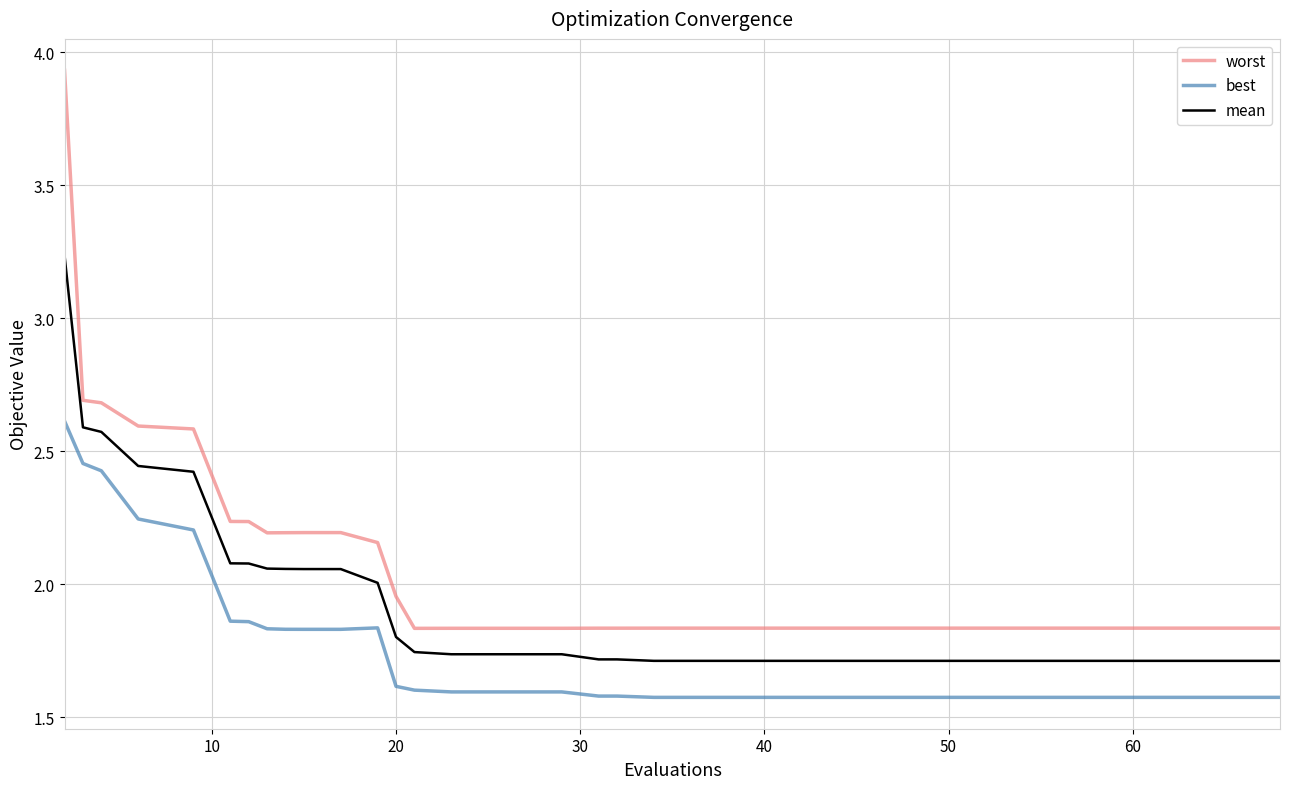

Does the chart display data point markers on the line(s)?

No